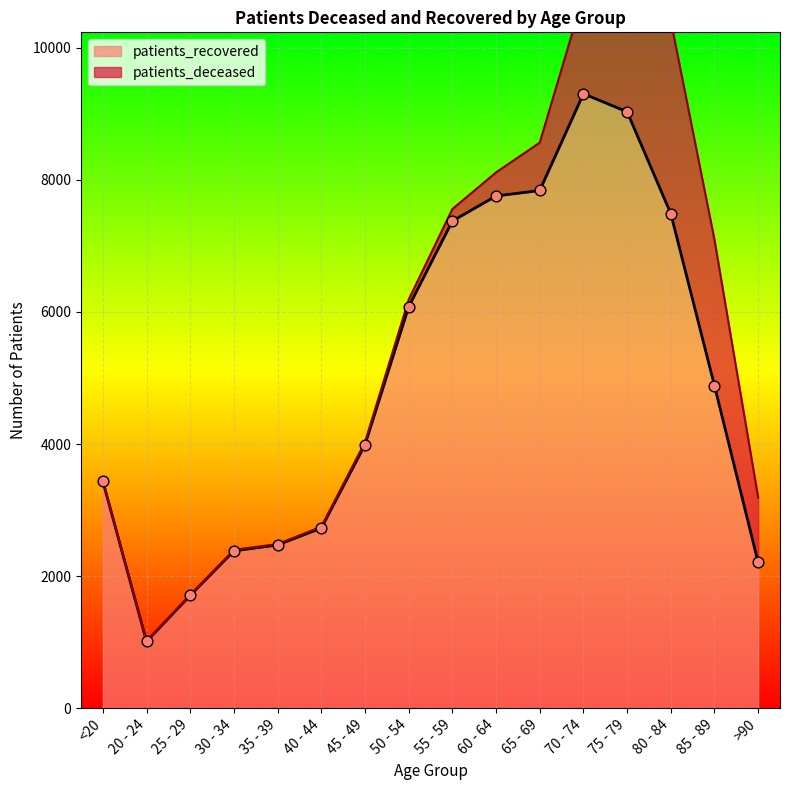

Approximately how many times larger is the value at 25 - 29 compared to 65 - 69?

0.2